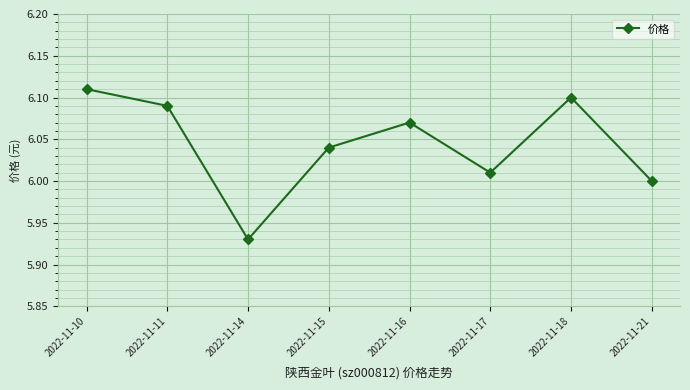

Which category has the lowest value across all series?

2022-11-14